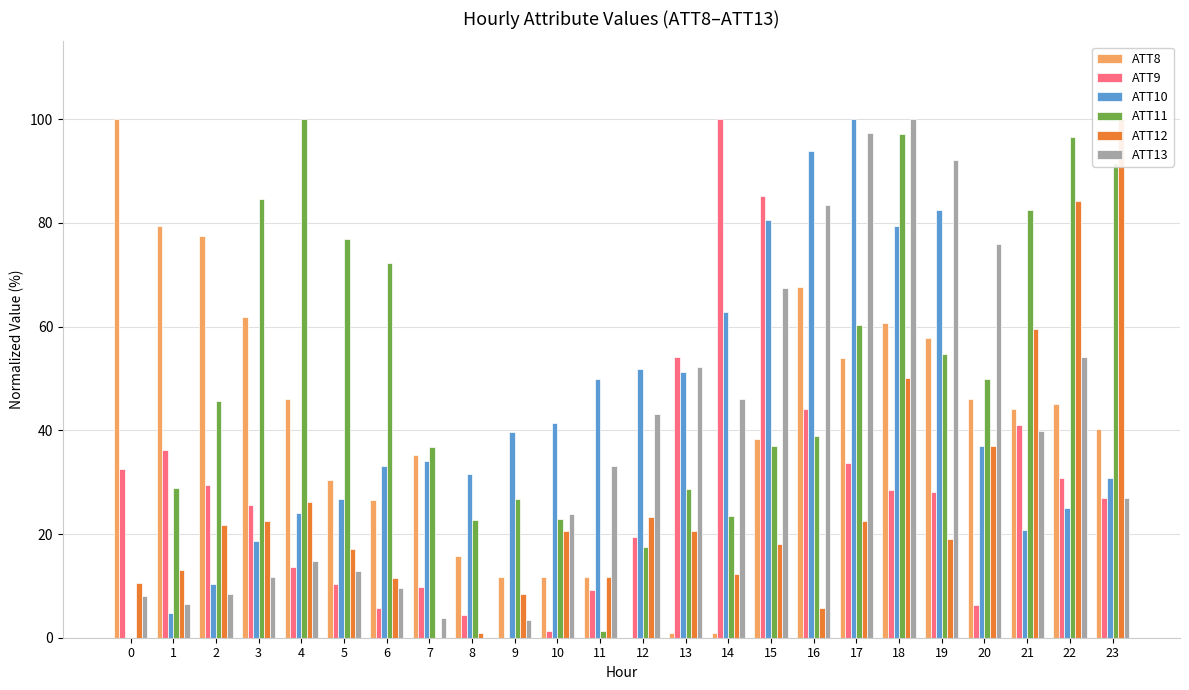

What is the difference between the second highest and minimum values in the ATT12 series?

84.3